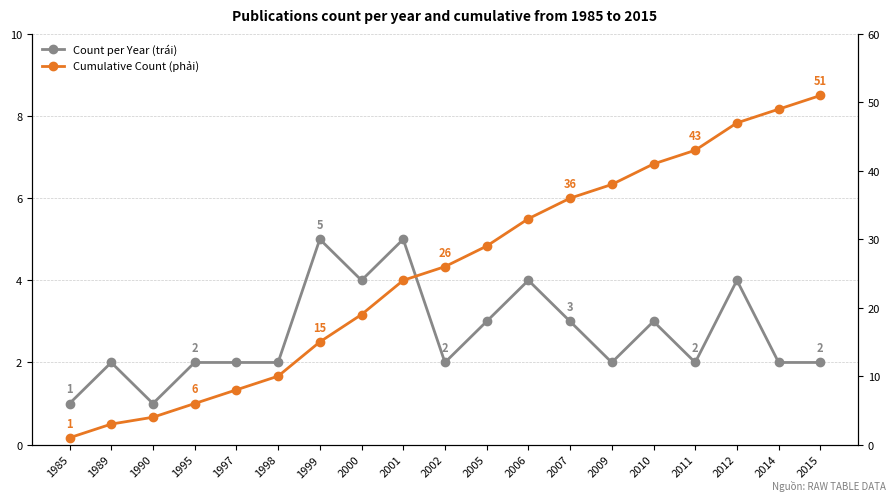

List the series in order of their peak value, lowest first.

Count per Year (trái), Cumulative Count (phải)